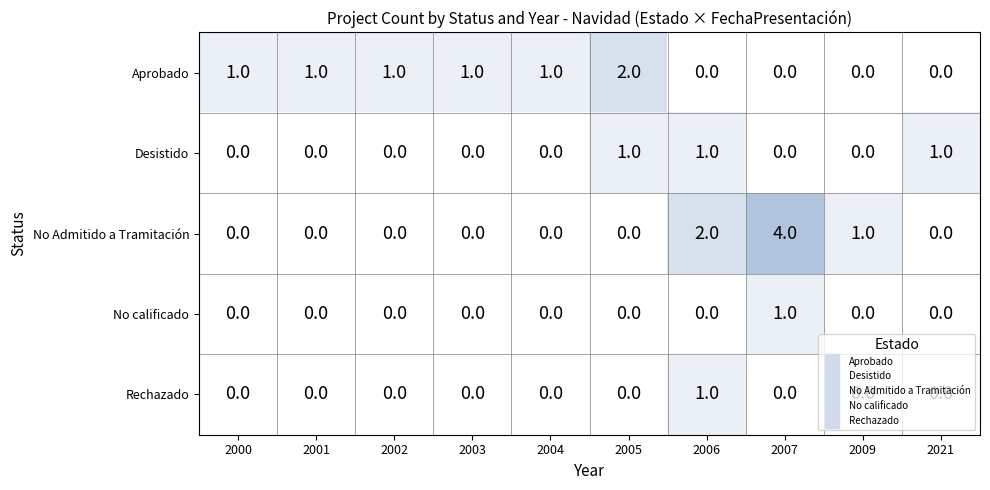

What is the difference between the highest and lowest values at 2021?

1